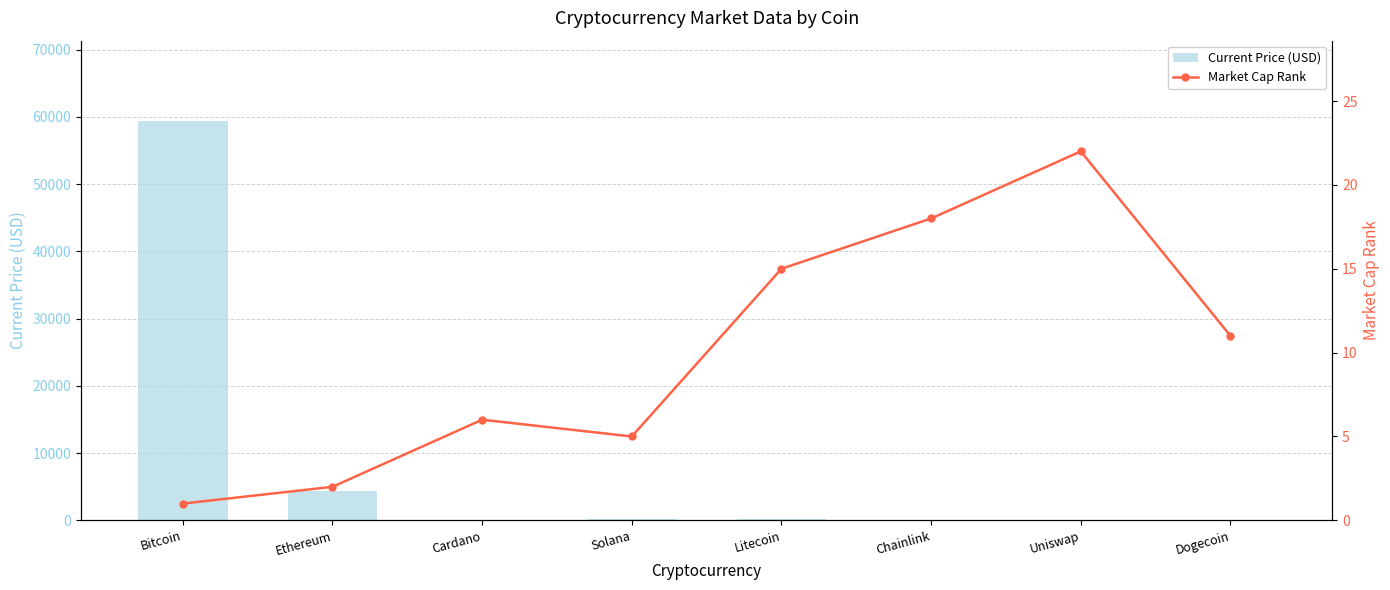

Which label corresponds to the smallest value in the chart?

Dogecoin